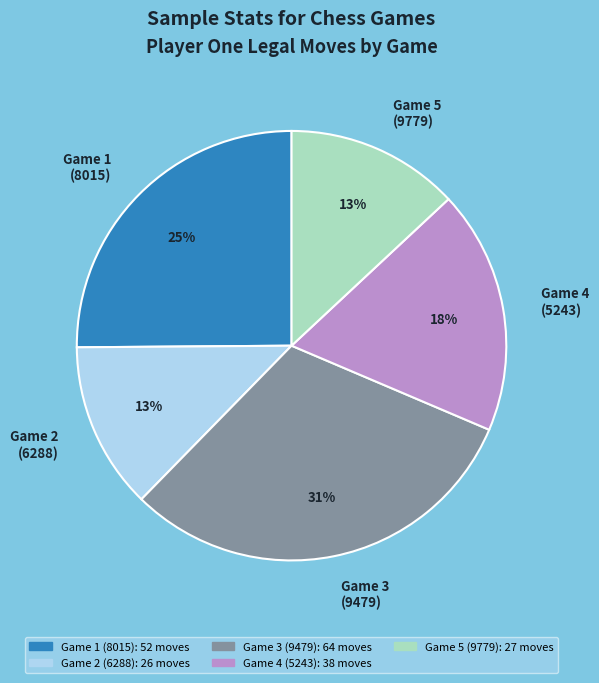

The Game 3 (9479) slice represents 31% of the pie. True or false?

True